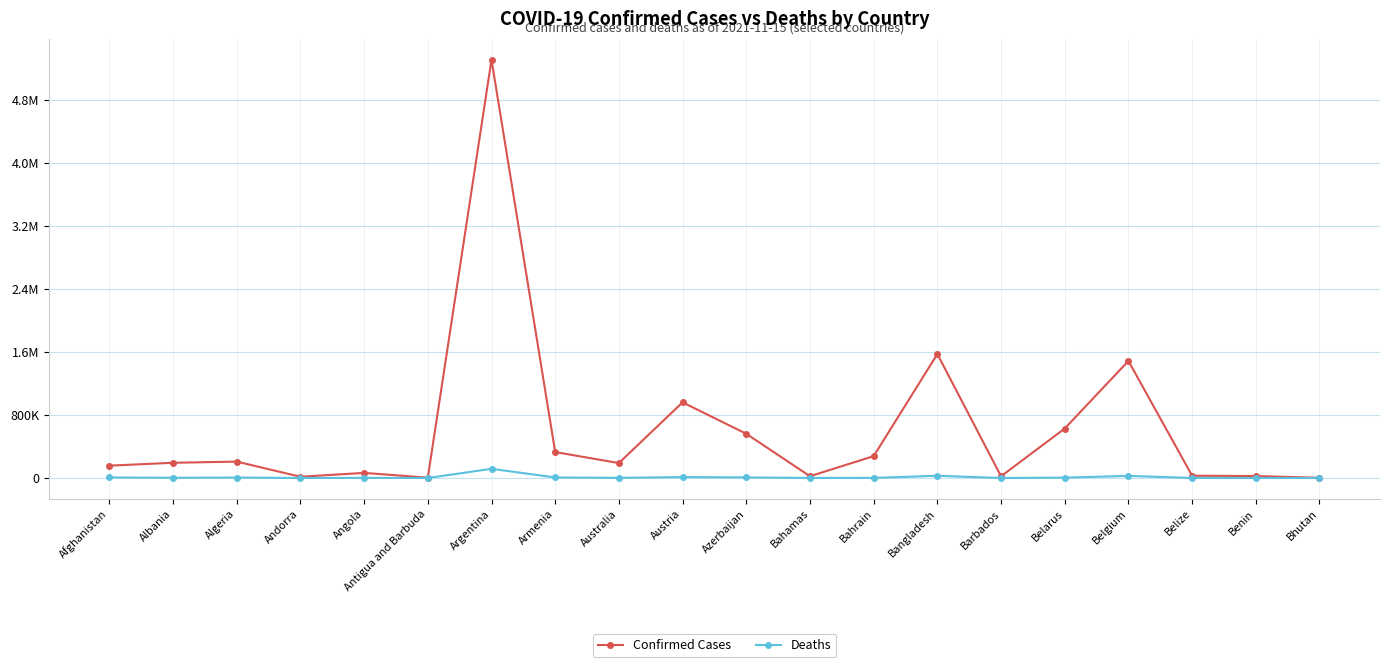

Is this an area chart (filled region under the line)?

No